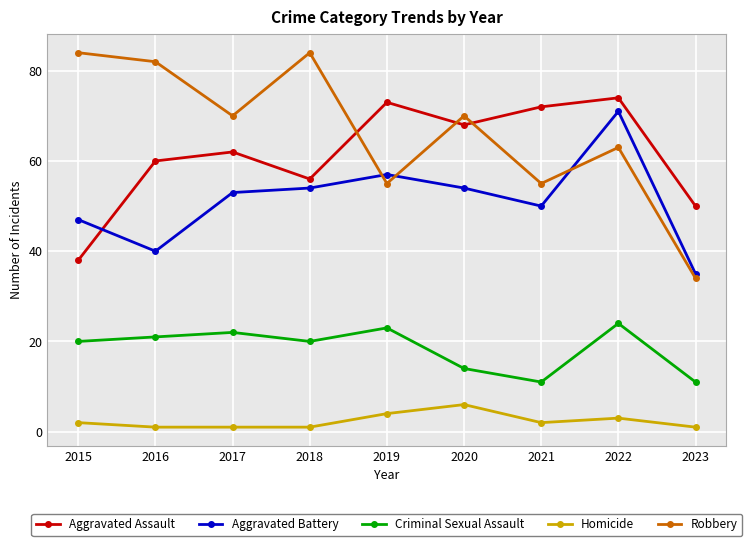

How many distinct data groups are displayed?

5